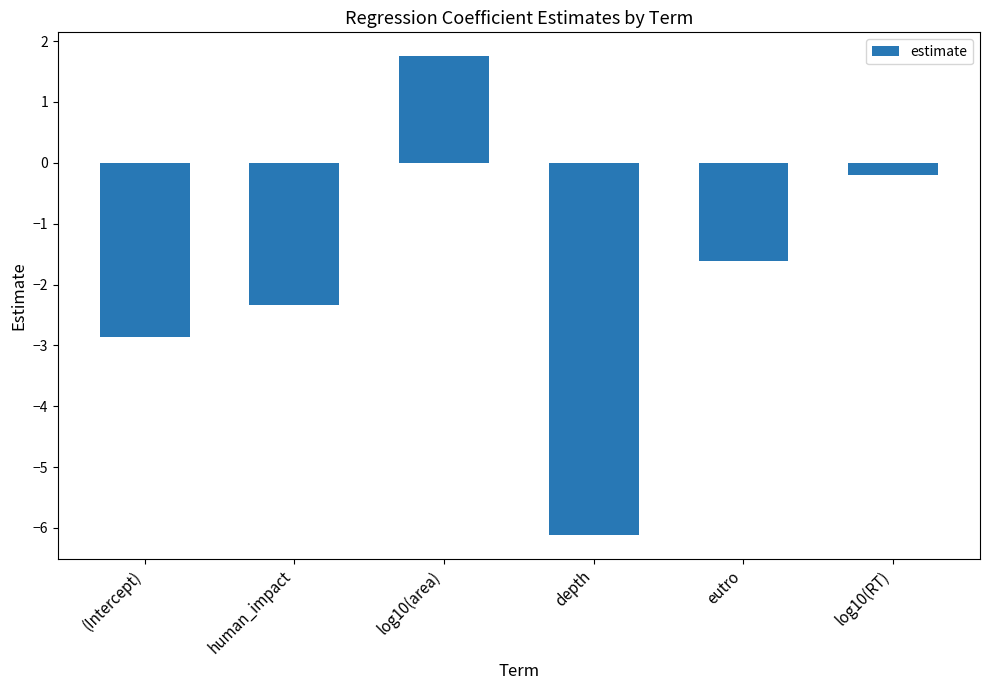

List the labels in order of value, largest first.

log10(area), log10(RT), eutro, human_impact, (Intercept), depth